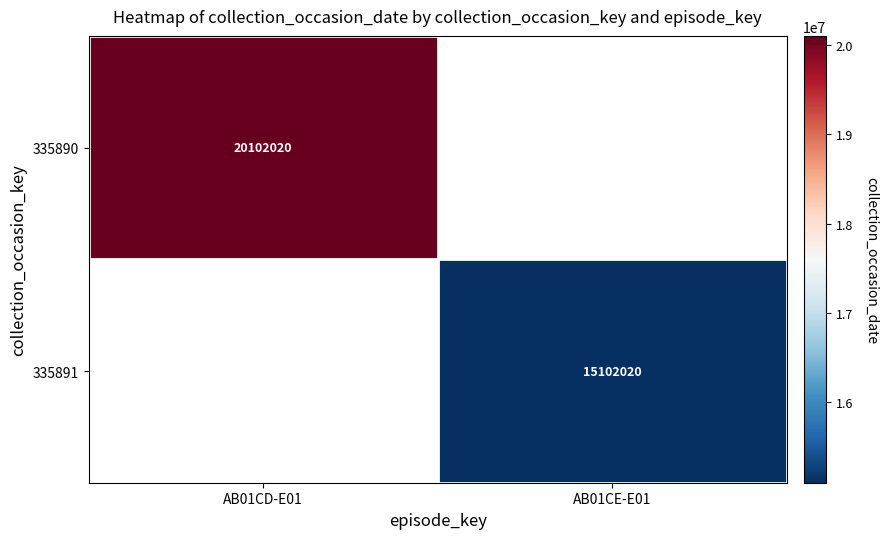

True or false: 335890 has a value of 30741165 at AB01CD-E01.

False